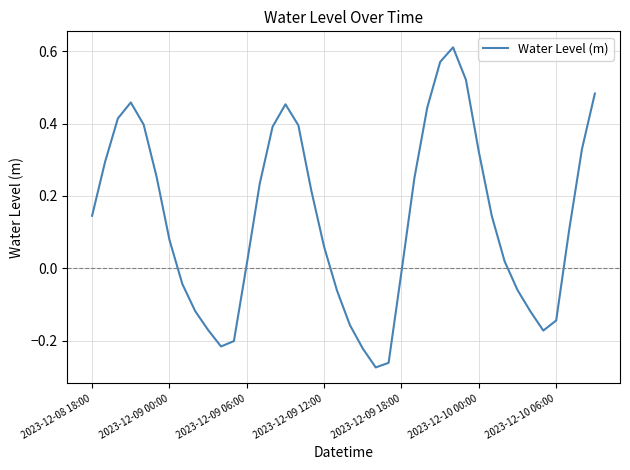

At which label does the data first exceed 0?

2023-12-08 18:00